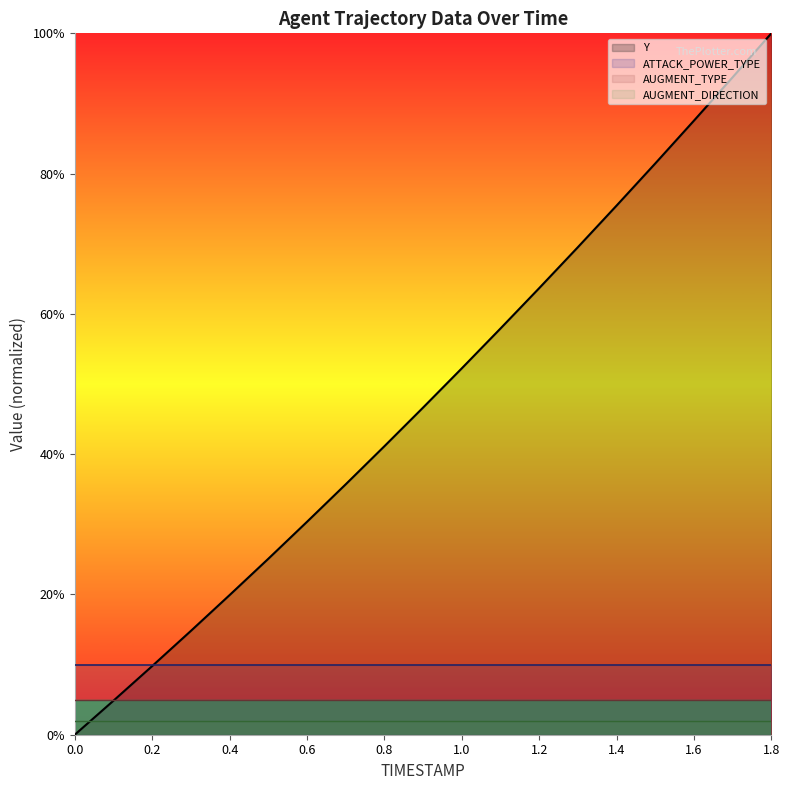

At 1.8, list the series in order from largest to smallest.

Y, ATTACK_POWER_TYPE, AUGMENT_TYPE, AUGMENT_DIRECTION